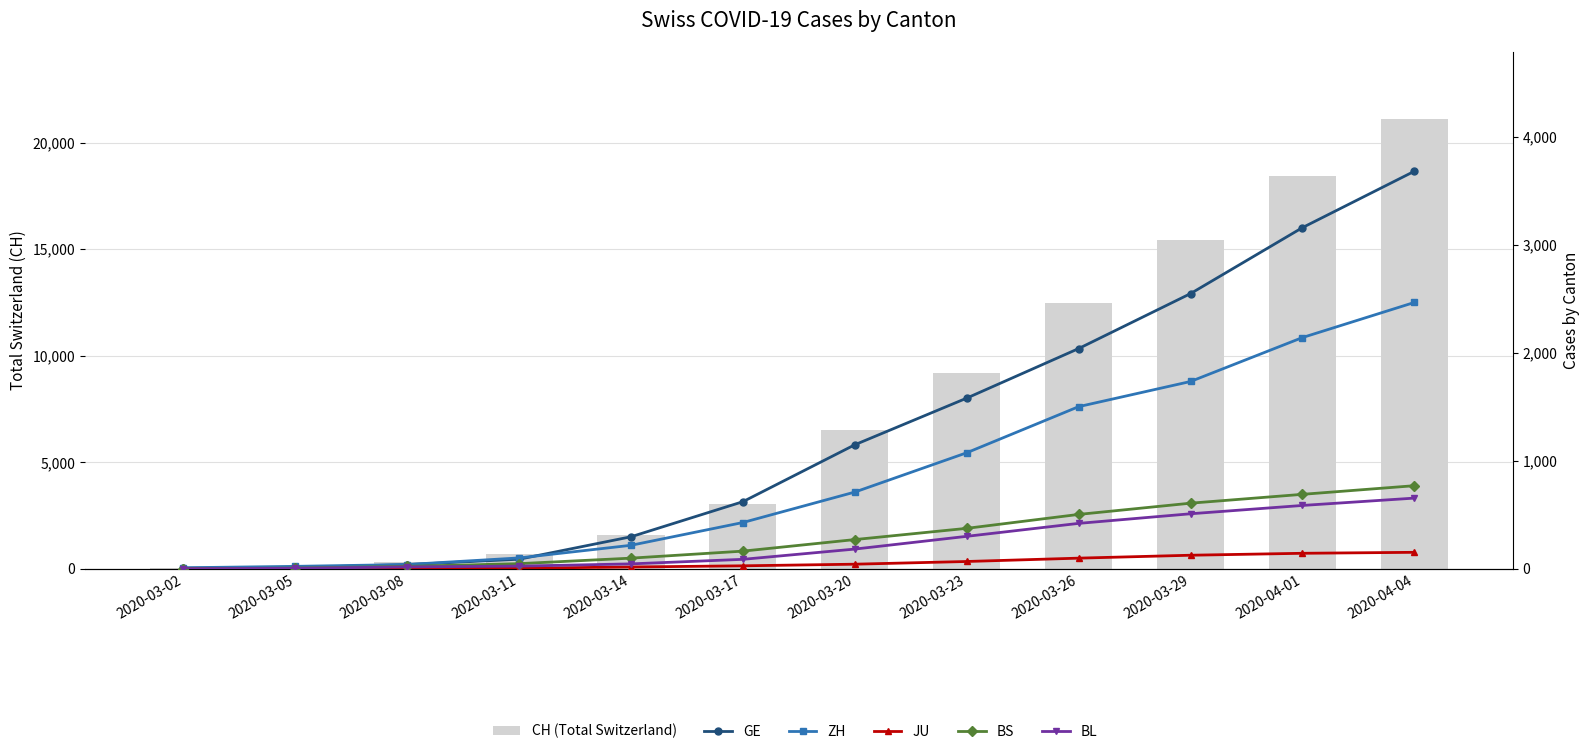

Which category has the lowest value in the BS series?

2020-03-02